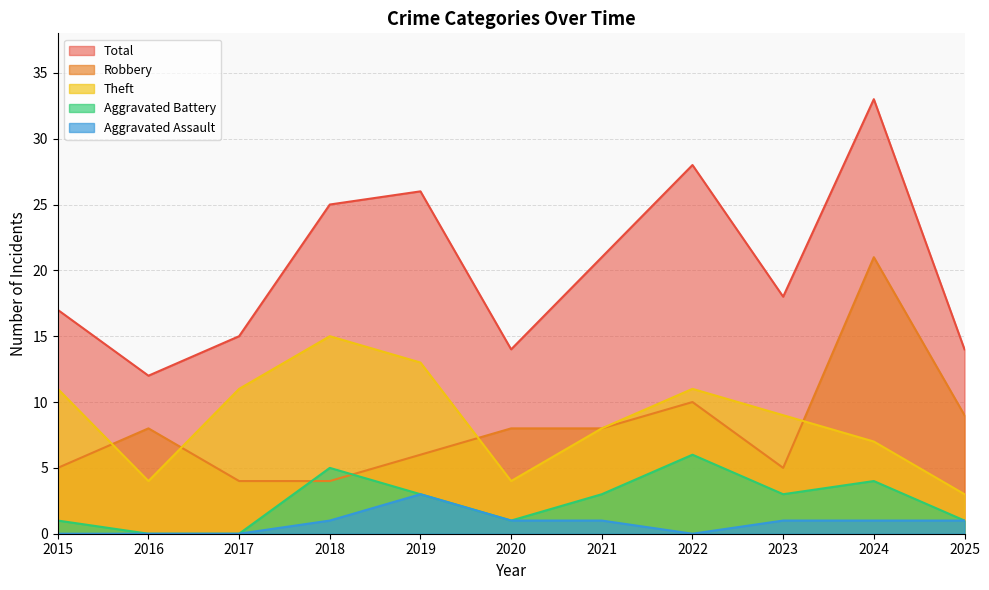

True or false: Total and Aggravated Assault intersect in this chart.

False